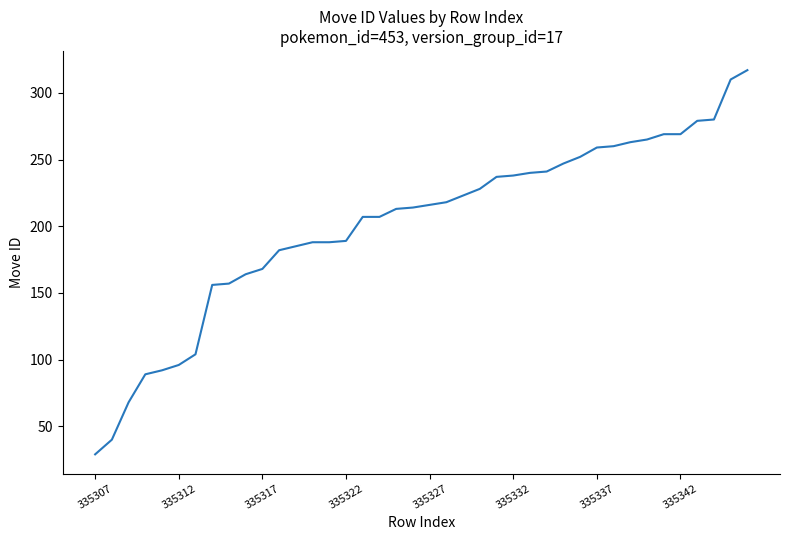

What is the average value?

201